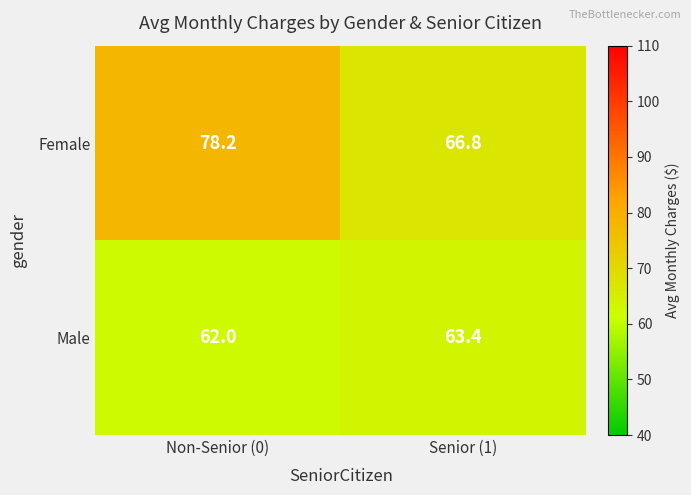

What is the total value across all series at Non-Senior (0)?

140.2